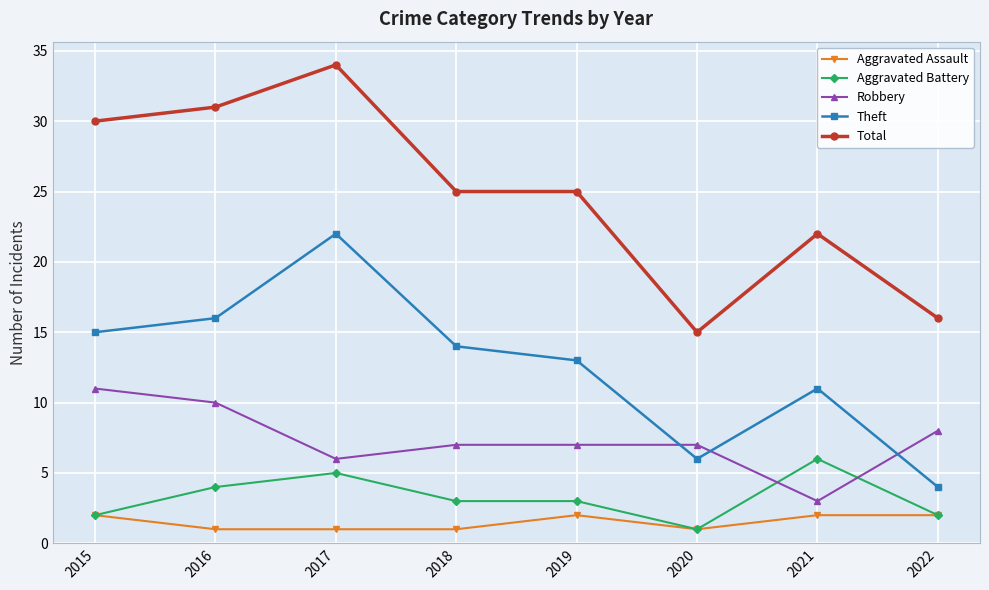

What is the sum of the Theft values at 2015 and 2016?

31